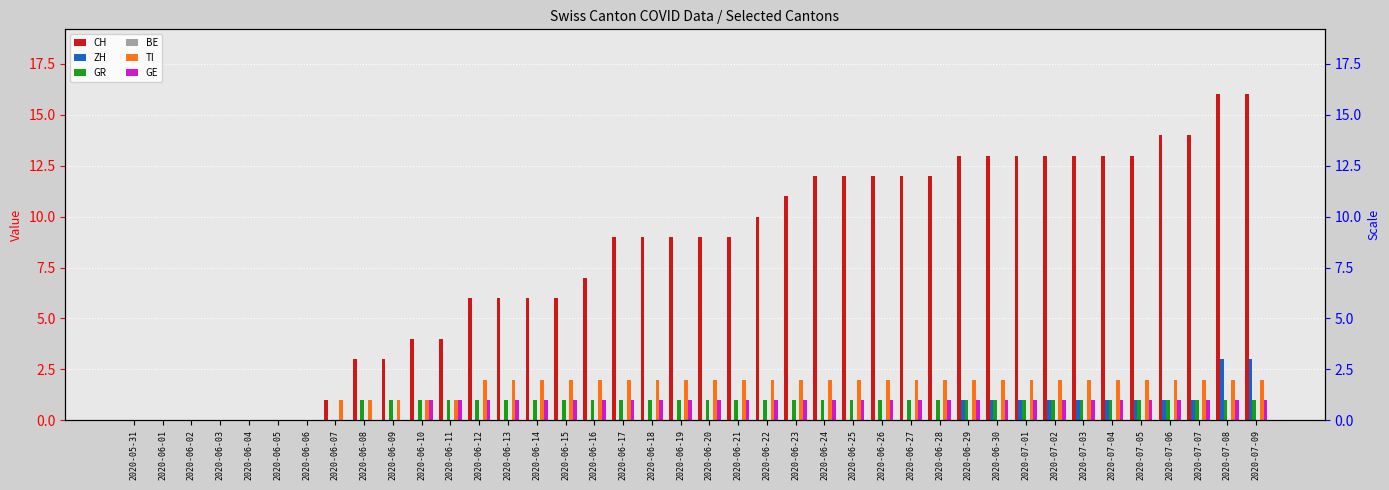

Rank the categories by CH value from lowest to highest.

2020-05-31, 2020-06-01, 2020-06-02, 2020-06-03, 2020-06-04, 2020-06-05, 2020-06-06, 2020-06-07, 2020-06-08, 2020-06-09, 2020-06-10, 2020-06-11, 2020-06-12, 2020-06-13, 2020-06-14, 2020-06-15, 2020-06-16, 2020-06-17, 2020-06-18, 2020-06-19, 2020-06-20, 2020-06-21, 2020-06-22, 2020-06-23, 2020-06-24, 2020-06-25, 2020-06-26, 2020-06-27, 2020-06-28, 2020-06-29, 2020-06-30, 2020-07-01, 2020-07-02, 2020-07-03, 2020-07-04, 2020-07-05, 2020-07-06, 2020-07-07, 2020-07-08, 2020-07-09